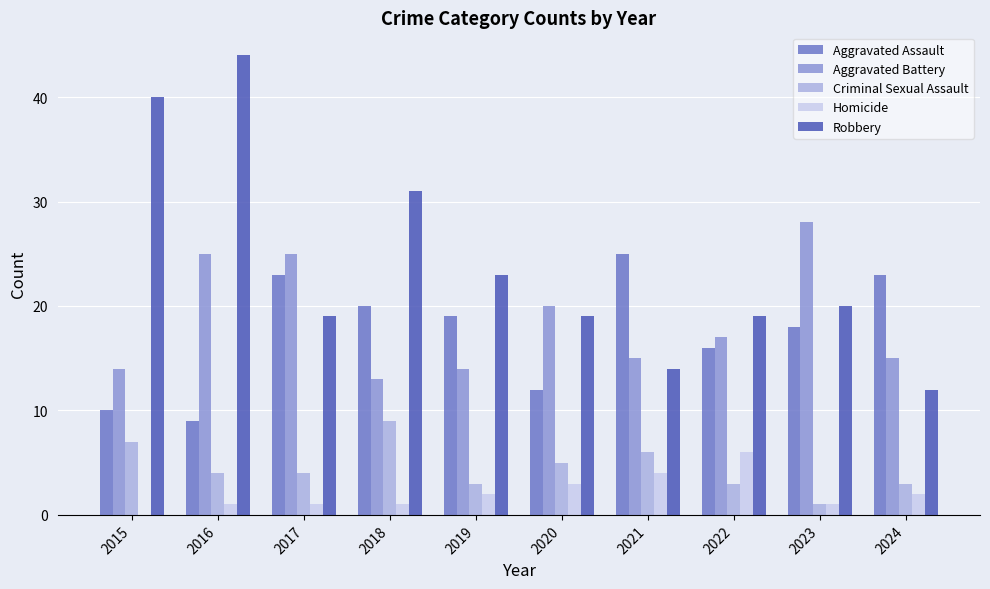

What is the sum of all Robbery values?

241